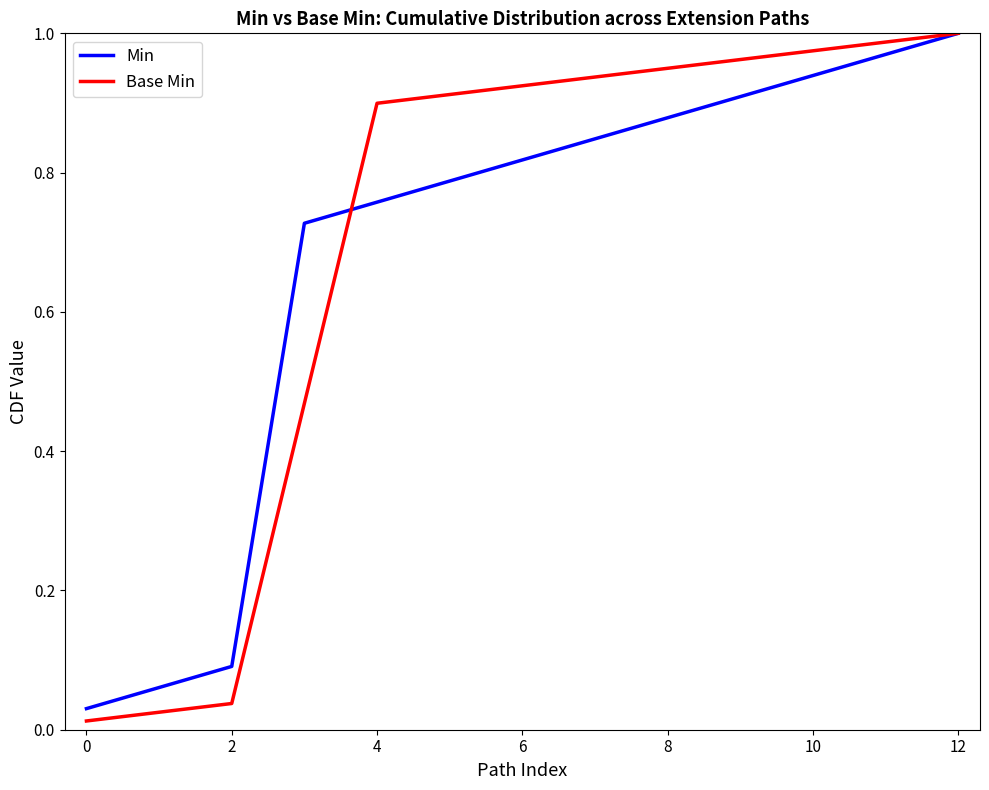

Which series has the widest spread of values?

Base Min